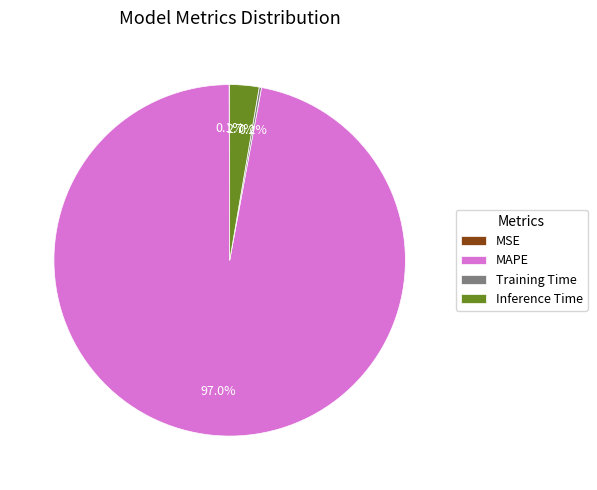

Which category has the biggest portion of the pie?

MAPE